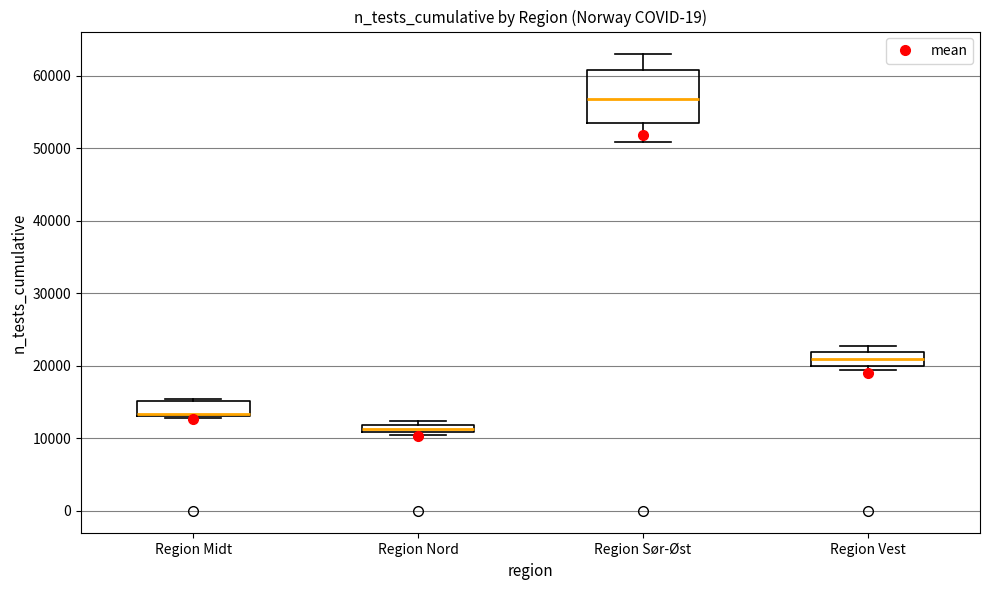

Comparing the boxes themselves (not the whiskers), which one is the tallest?

Region Sør-Øst